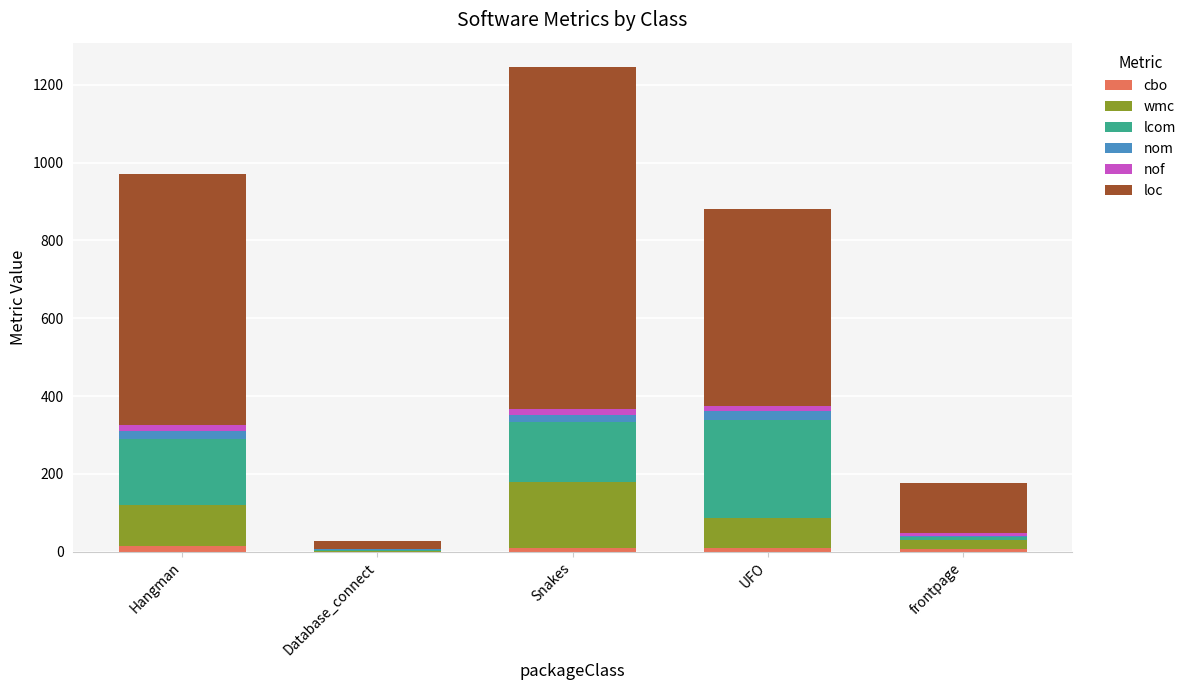

What are all the series names shown in the legend?

cbo, wmc, lcom, nom, nof, loc